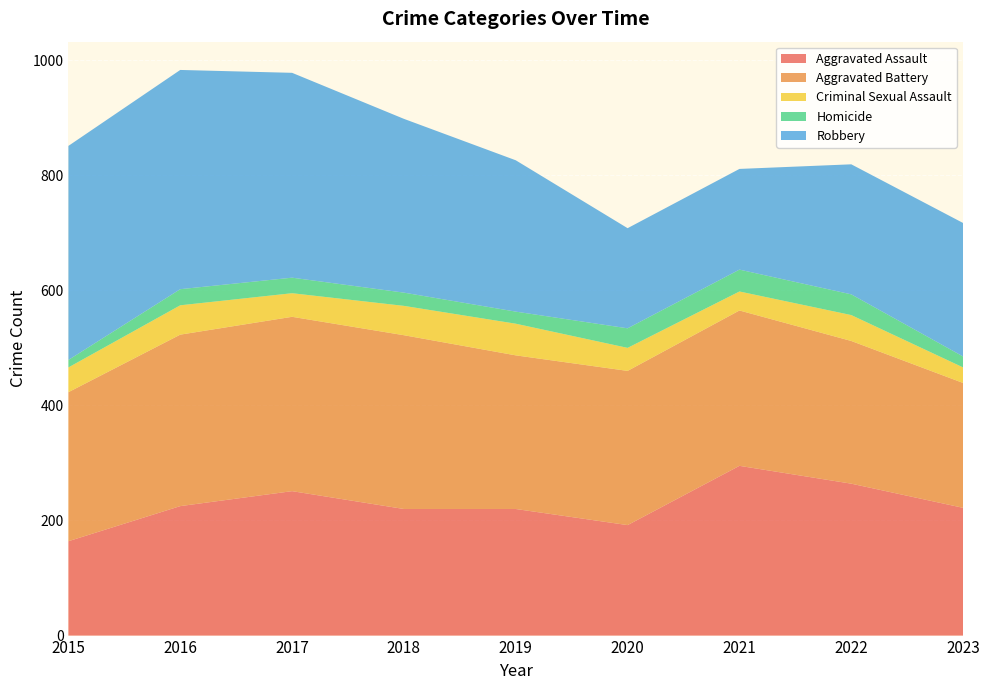

Reading left to right, extract all data points from this chart.

Aggravated Assault: 2015=164	2016=225	2017=251	2018=220	2019=220	2020=192	2021=295	2022=264	2023=222
Aggravated Battery: 2015=259	2016=298	2017=303	2018=302	2019=267	2020=268	2021=270	2022=248	2023=217
Criminal Sexual Assault: 2015=43	2016=51	2017=41	2018=51	2019=55	2020=40	2021=33	2022=45	2023=27
Homicide: 2015=13	2016=28	2017=27	2018=23	2019=21	2020=34	2021=38	2022=36	2023=19
Robbery: 2015=372	2016=381	2017=356	2018=302	2019=263	2020=174	2021=175	2022=226	2023=232